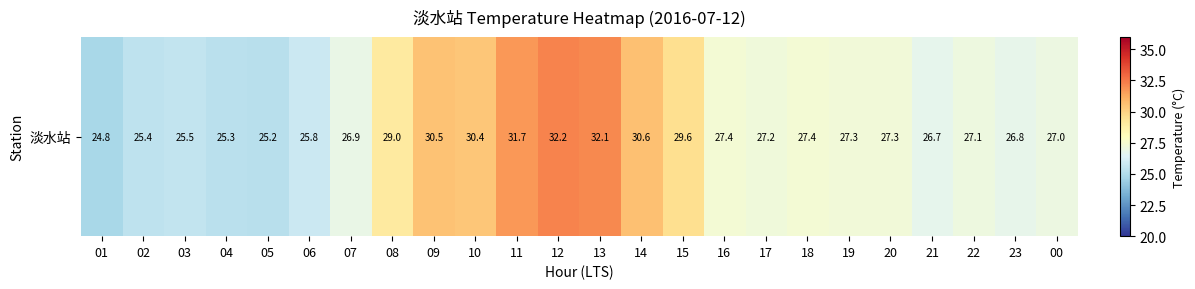

Rank the categories by value from highest to lowest.

12, 13, 11, 14, 09, 10, 15, 08, 16, 18, 19, 20, 17, 22, 00, 07, 23, 21, 06, 03, 02, 04, 05, 01